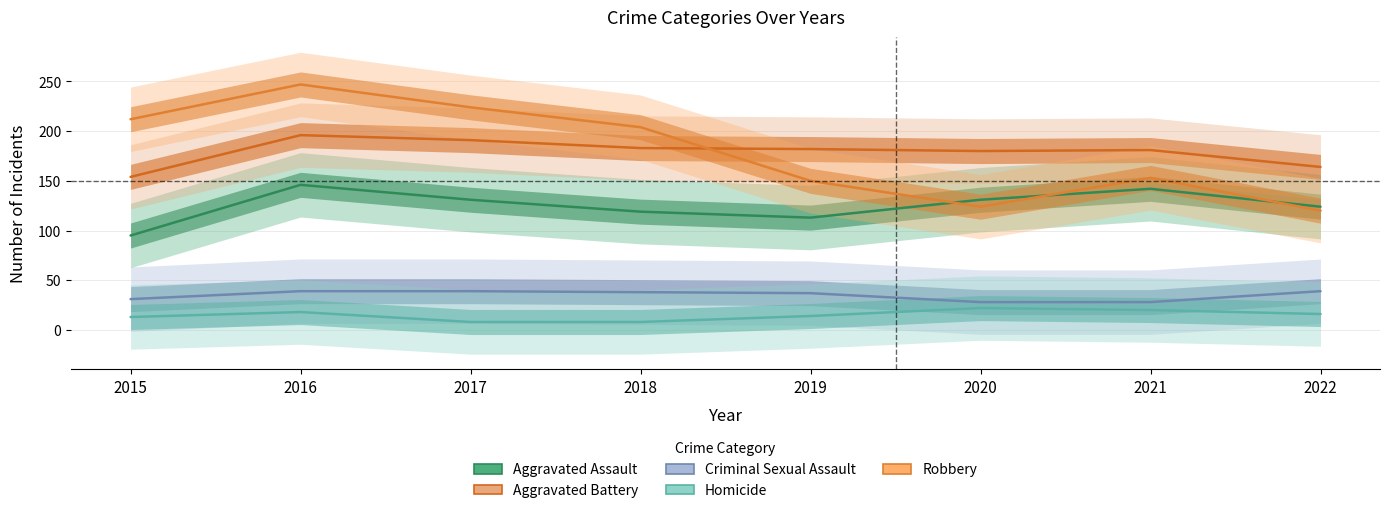

What is the difference between the highest and lowest values at 2018?

196